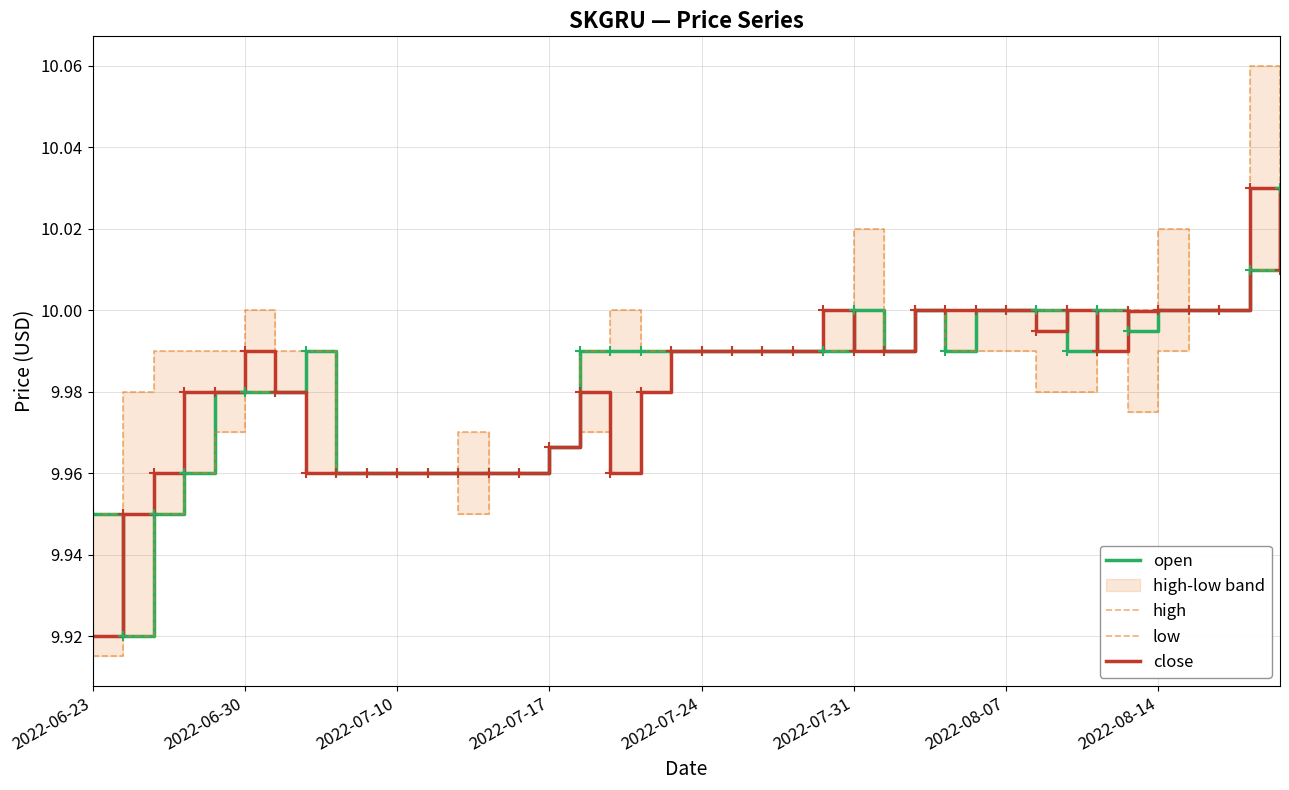

Reading right to left, list all the values displayed in this chart.

open: 10.0	10.0	10.0	10.0	10.0	10.0	10.0	10.0	10.0	10.0	10.0	10.0	10.0	10.0	10.0	10.0	10.0	10.0	10.0	10.0	10.0	10.0	10.0	10.0	10.0	10.0	10.0	10.0	10.0	10.0	10.0	10.0	10.0	10.0	10.0	10.0	10.0	9.9	9.9	9.9
high: 10.0	10.1	10.0	10.0	10.0	10.0	10.0	10.0	10.0	10.0	10.0	10.0	10.0	10.0	10.0	10.0	10.0	10.0	10.0	10.0	10.0	10.0	10.0	10.0	10.0	10.0	10.0	10.0	10.0	10.0	10.0	10.0	10.0	10.0	10.0	10.0	10.0	10.0	10.0	9.9
low: 10.0	10.0	10.0	10.0	10.0	10.0	10.0	10.0	10.0	10.0	10.0	10.0	10.0	10.0	10.0	10.0	10.0	10.0	10.0	10.0	10.0	10.0	10.0	10.0	10.0	10.0	10.0	9.9	10.0	10.0	10.0	10.0	10.0	10.0	10.0	10.0	10.0	9.9	9.9	9.9
close: 10.0	10.0	10.0	10.0	10.0	10.0	10.0	10.0	10.0	10.0	10.0	10.0	10.0	10.0	10.0	10.0	10.0	10.0	10.0	10.0	10.0	10.0	10.0	10.0	10.0	10.0	10.0	10.0	10.0	10.0	10.0	10.0	10.0	10.0	10.0	10.0	10.0	10.0	9.9	9.9